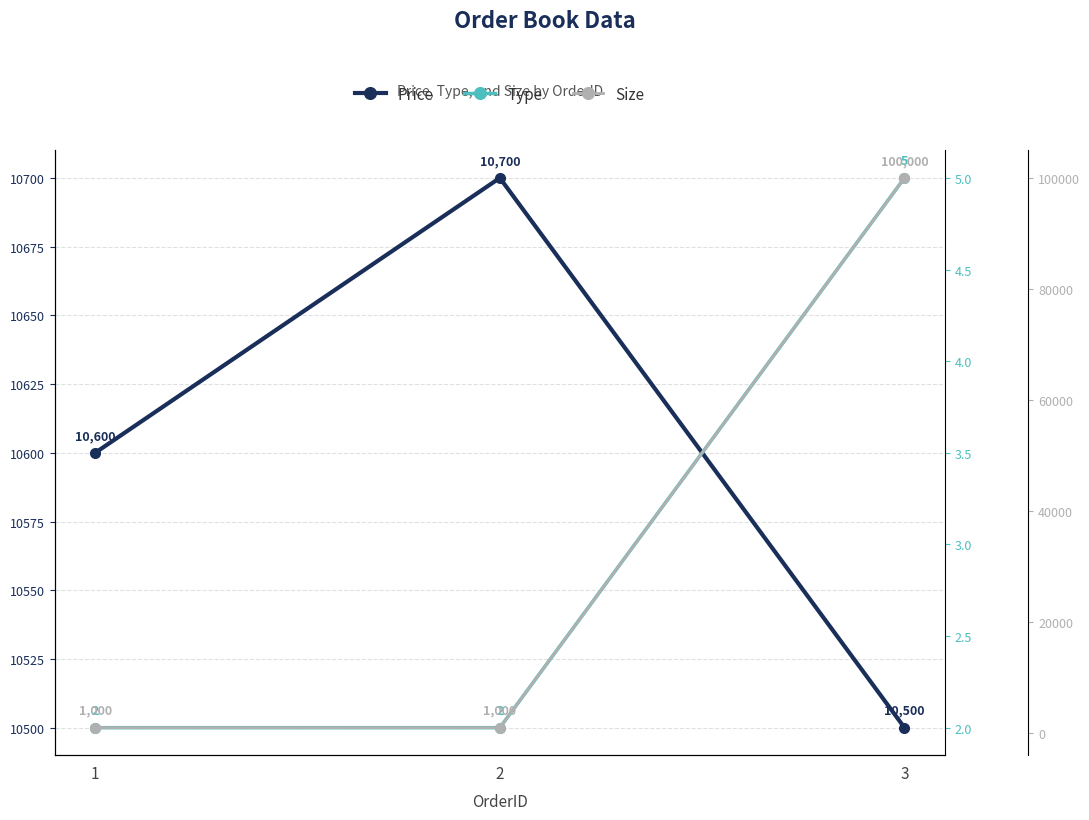

Reading left to right, transcribe all the data shown in this chart.

Price: 1=10600	2=10700	3=10500
Type: 1=2	2=2	3=5
Size: 1=1000	2=1000	3=100000